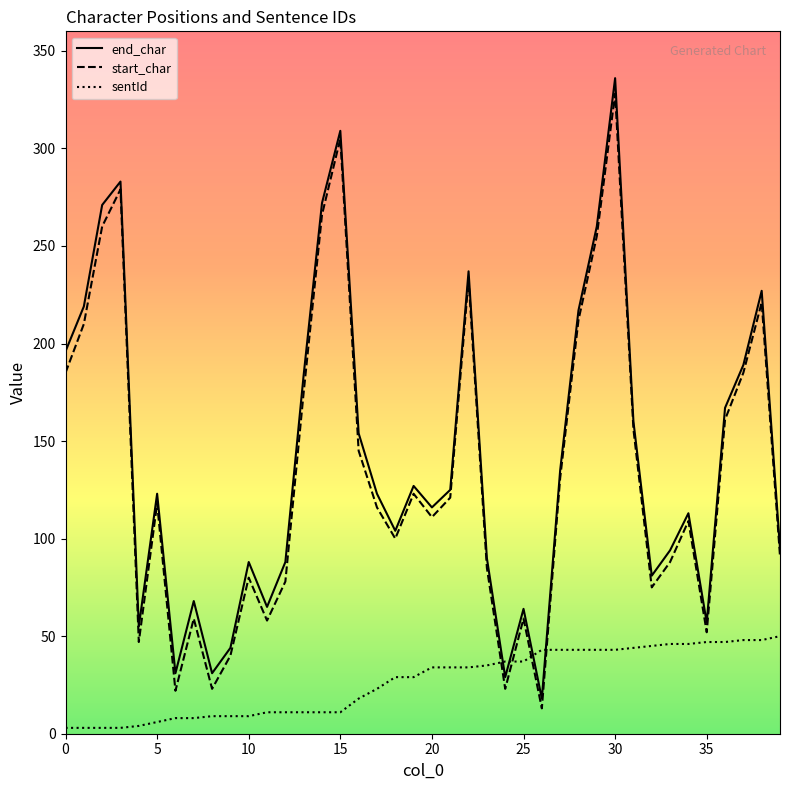

List the series in order of their peak value, lowest first.

sentId, start_char, end_char